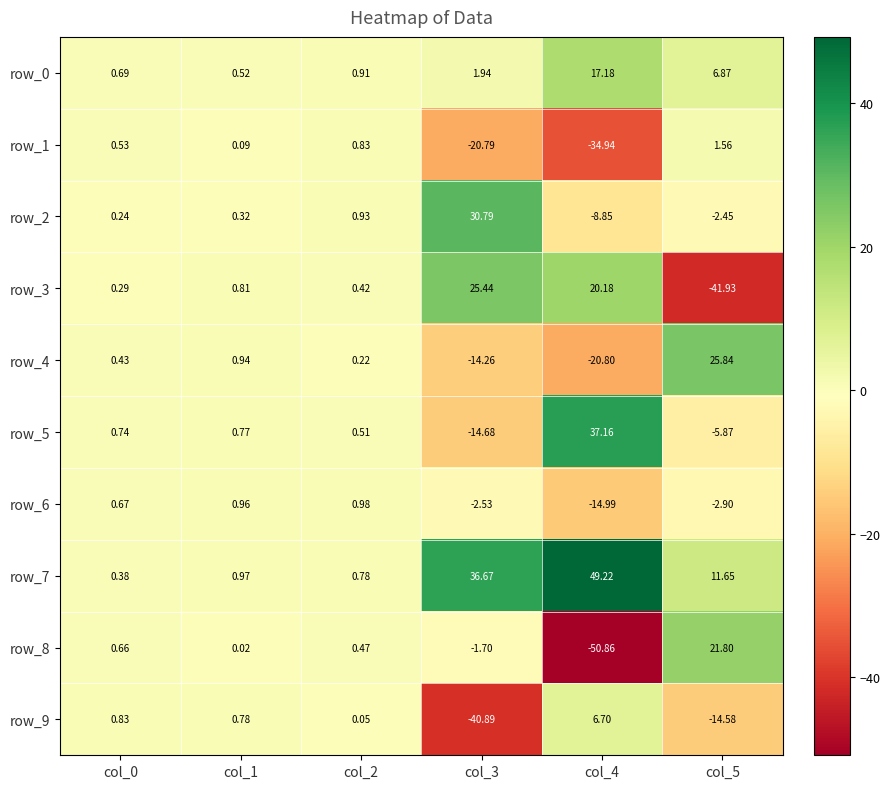

True or false: row_5 has a value of 0.4 at col_1.

False